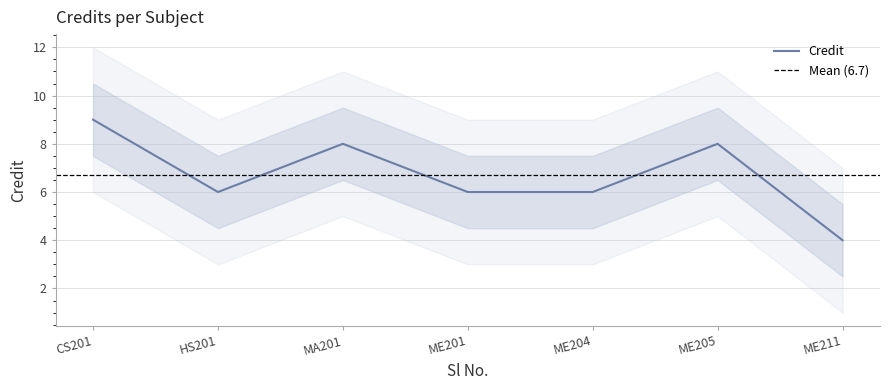

The chart shows a value of 6 at 1. True or false?

False